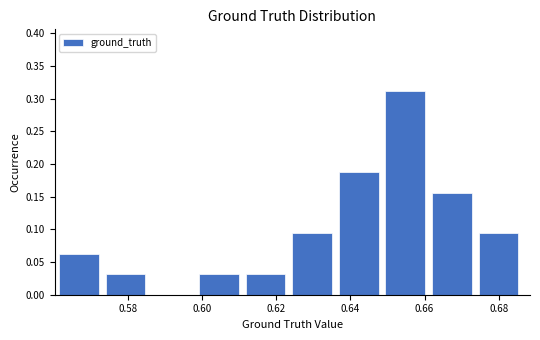

Reading left to right, transcribe this chart: for each bar, give the range it covers on the x-axis and its height. Neither the bar edges nor the heights are printed on the chart, so give them approximately, as read against the axes.

0.562 to 0.574: 0.065
0.574 to 0.586: 0.030
0.586 to 0.600: 0
0.600 to 0.612: 0.030
0.612 to 0.624: 0.030
0.624 to 0.636: 0.095
0.636 to 0.650: 0.190
0.650 to 0.662: 0.315
0.662 to 0.674: 0.155
0.674 to 0.688: 0.095